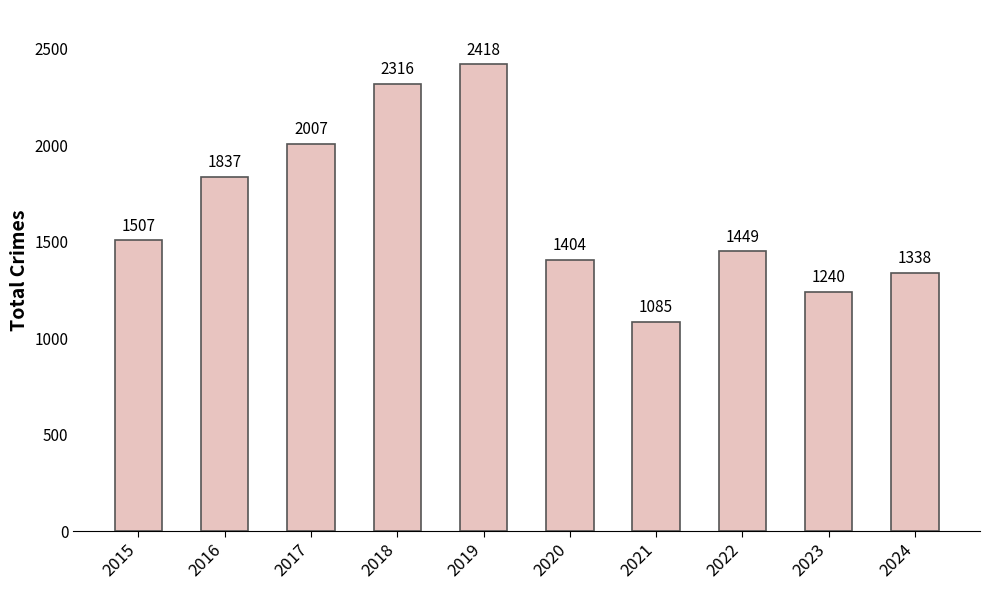

What is the average value?

1660